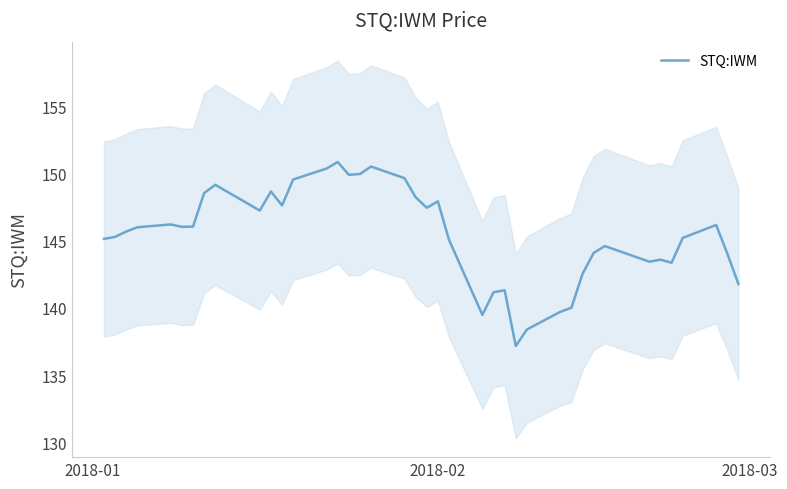

What is the lowest value of the STQ:IWM series?

137.2